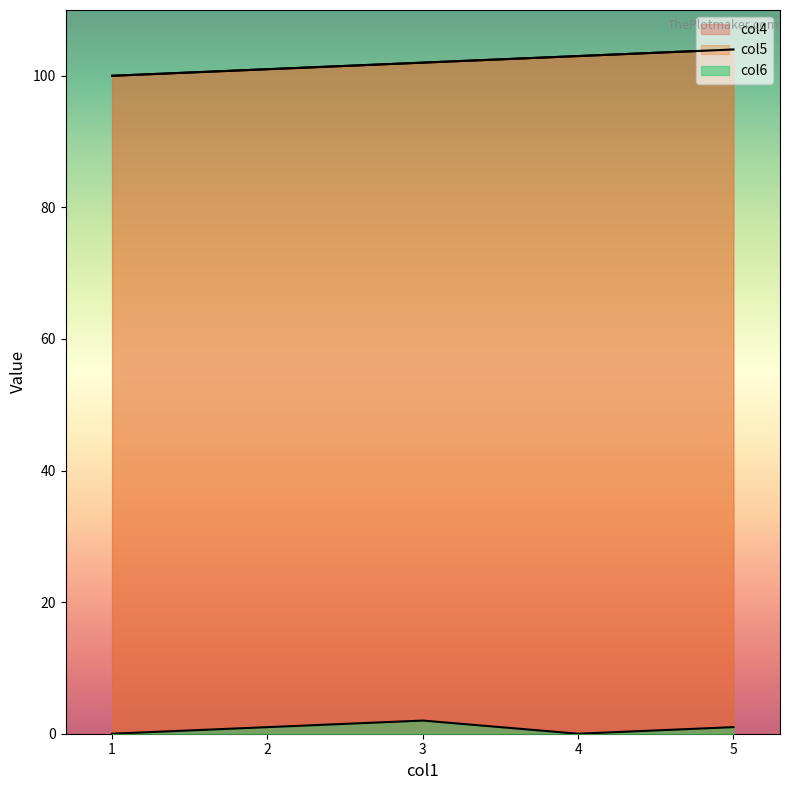

What are all the series names shown in the legend?

col4, col5, col6